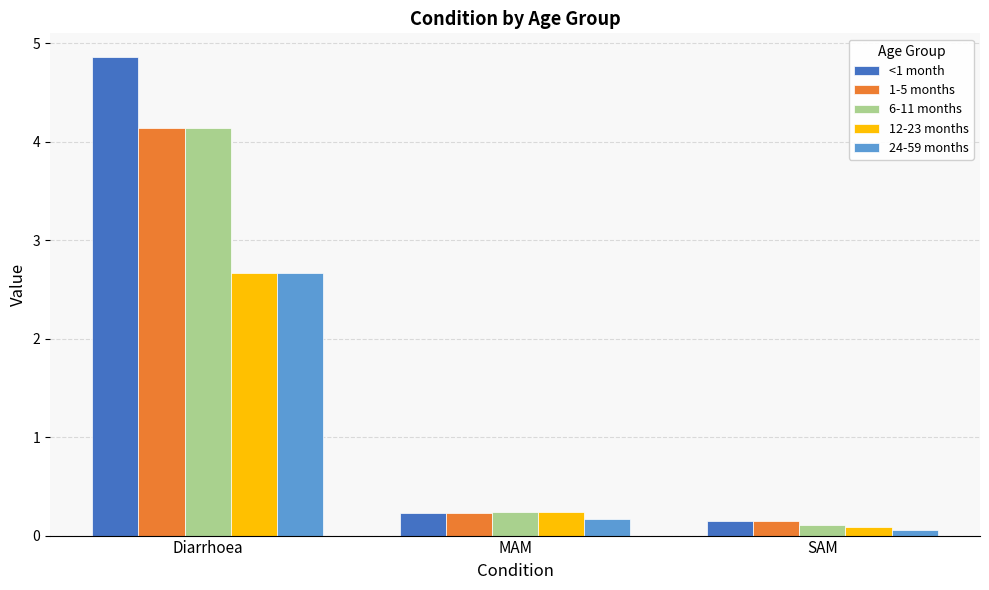

What position from the left is MAM?

2